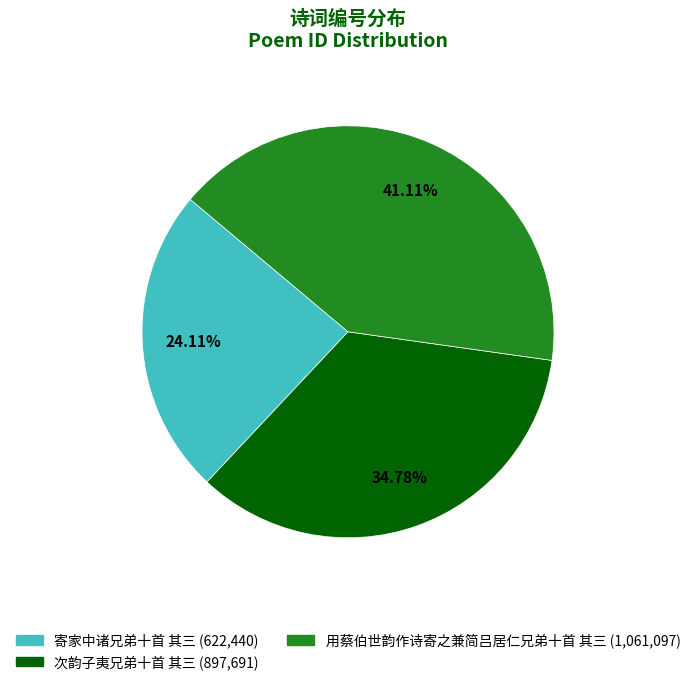

To the nearest percent, what portion does 次韵子夷兄弟十首 其三 represent?

35%